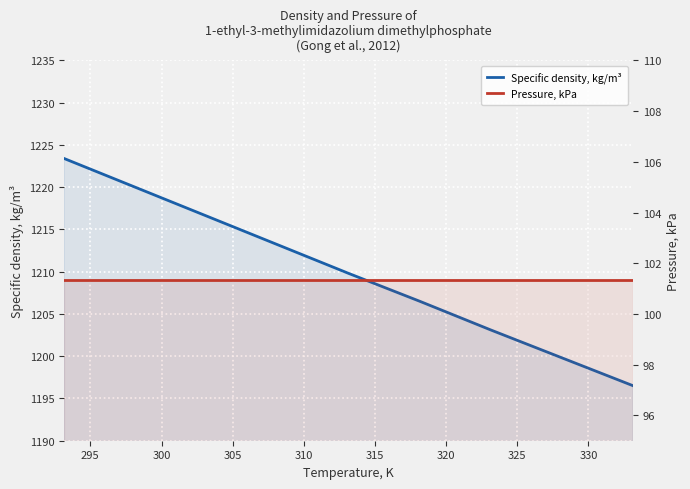

What is the minimum value for Pressure, kPa?

101.3